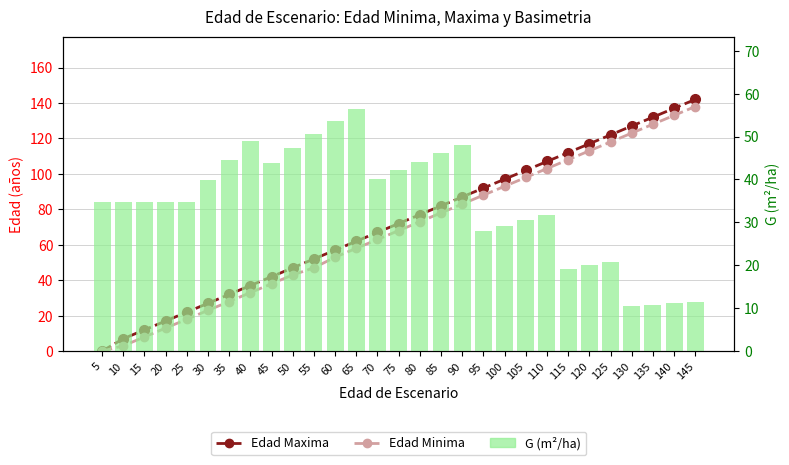

At which category is the sum across all series the highest?

145